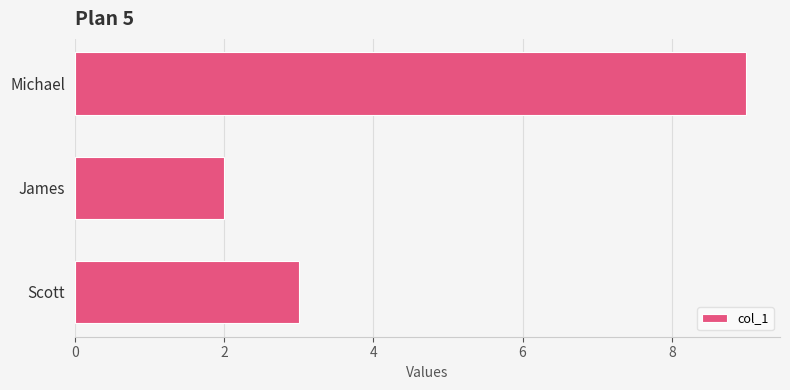

Rank the categories by value from lowest to highest.

James, Scott, Michael